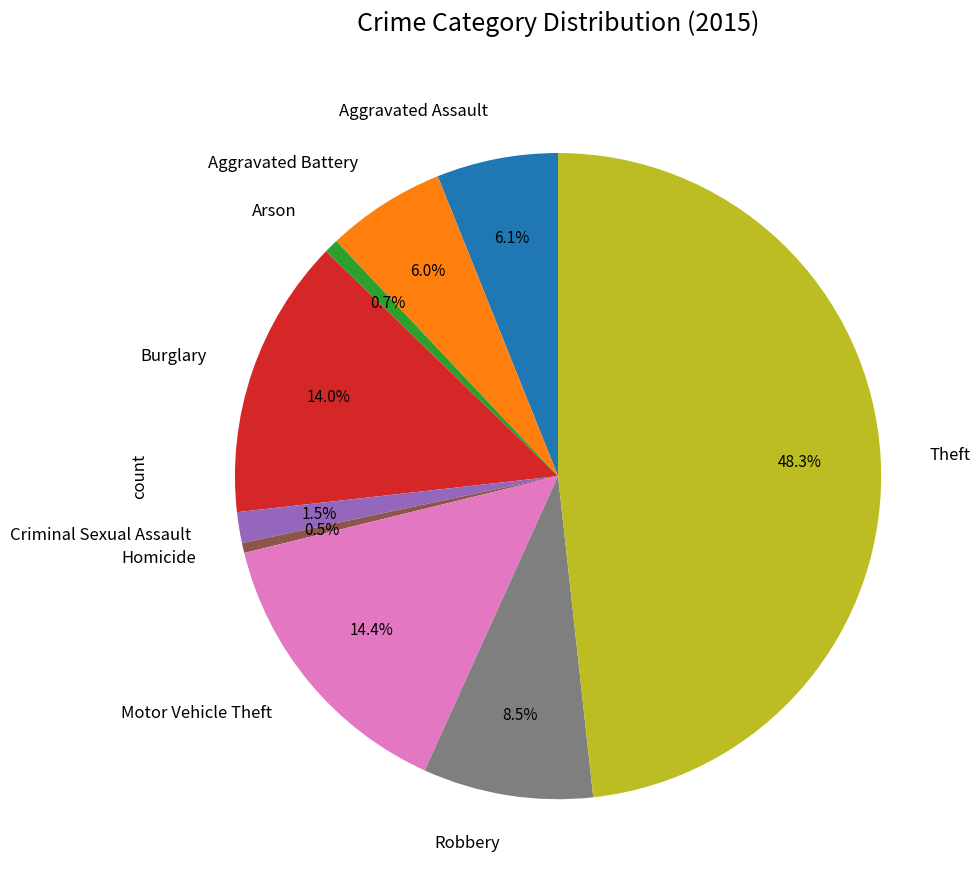

To the nearest percent, what is the difference between the Homicide and Robbery slice percentages?

8%